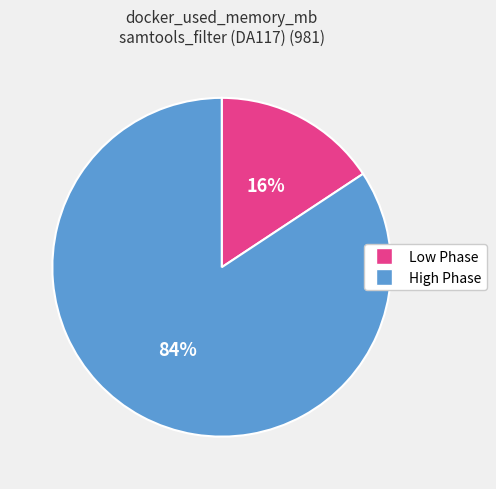

To the nearest percent, what portion does Low Phase represent?

16%